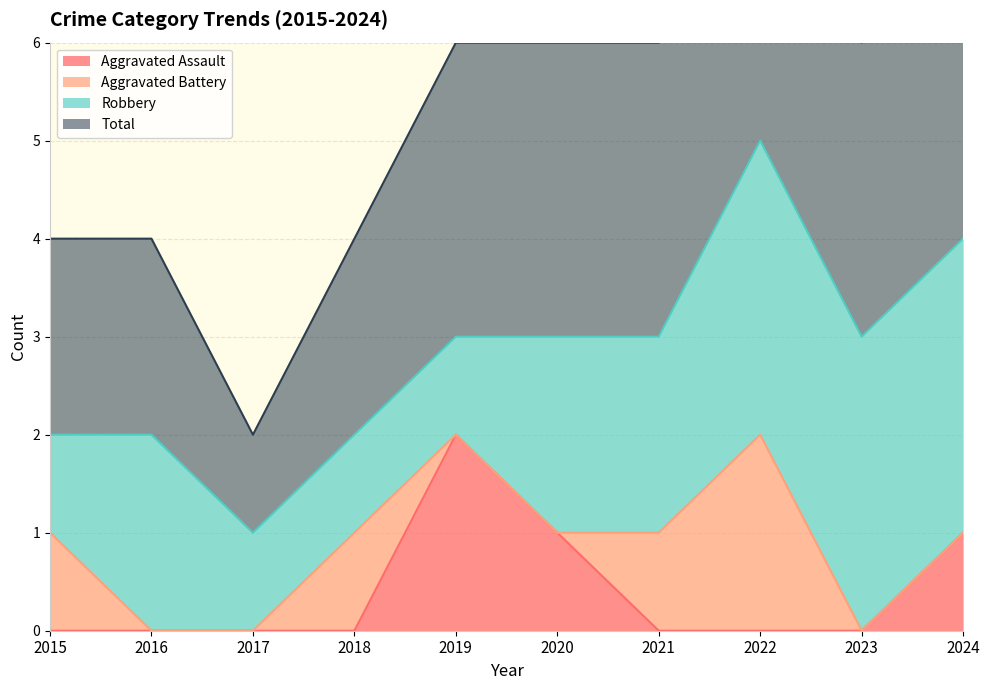

True or false: Aggravated Assault and Total intersect in this chart.

False